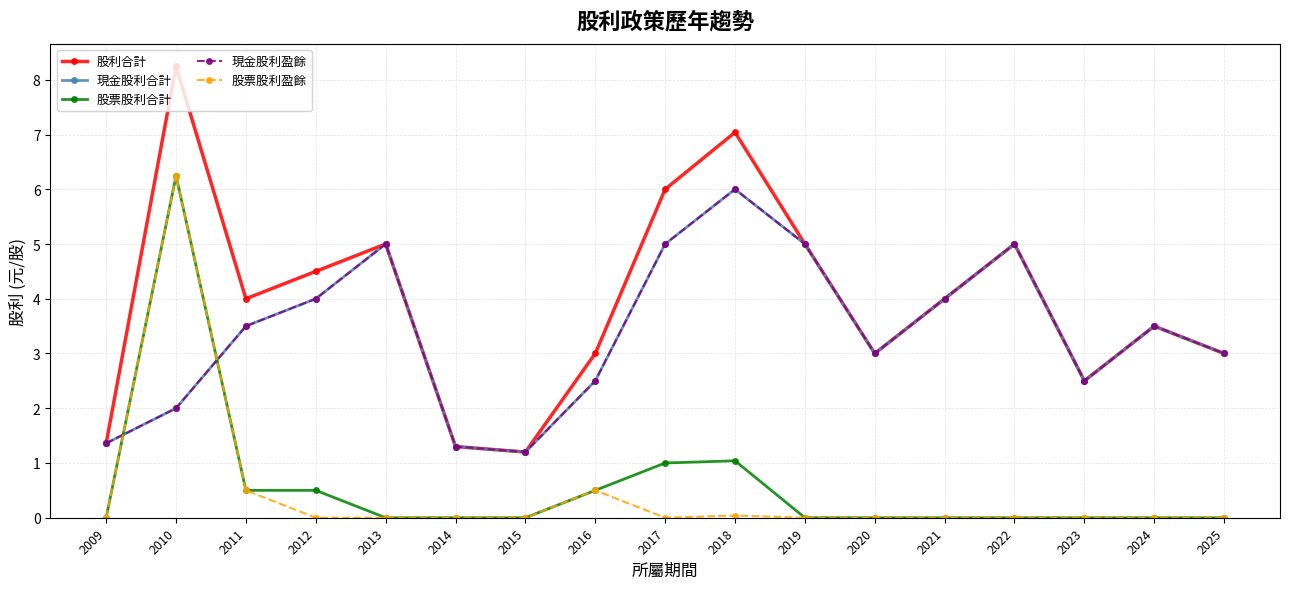

Does the chart have visible grid lines?

Yes